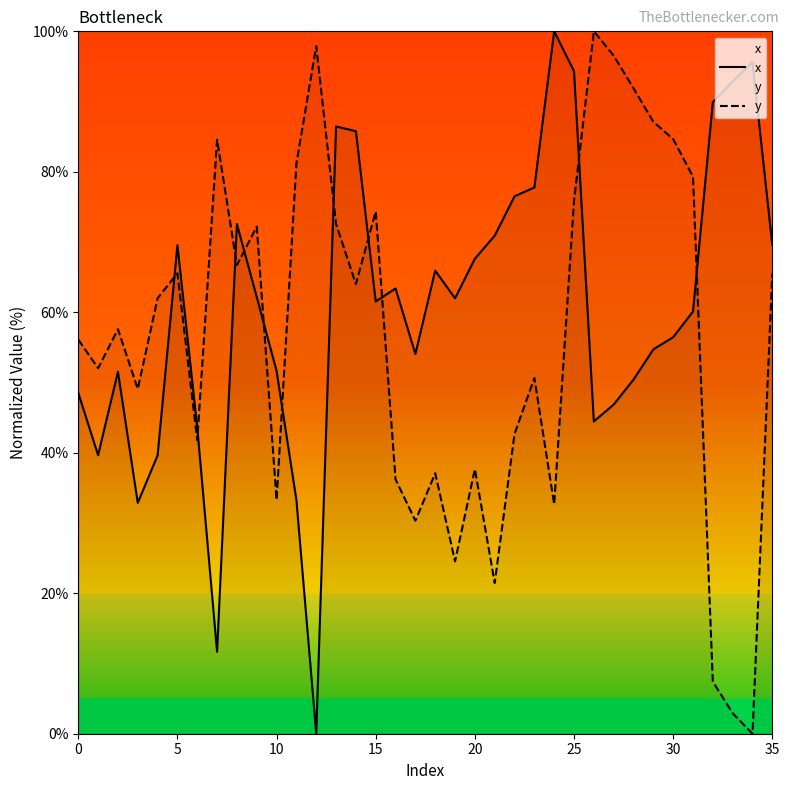

At which label is y closest to 50?

23